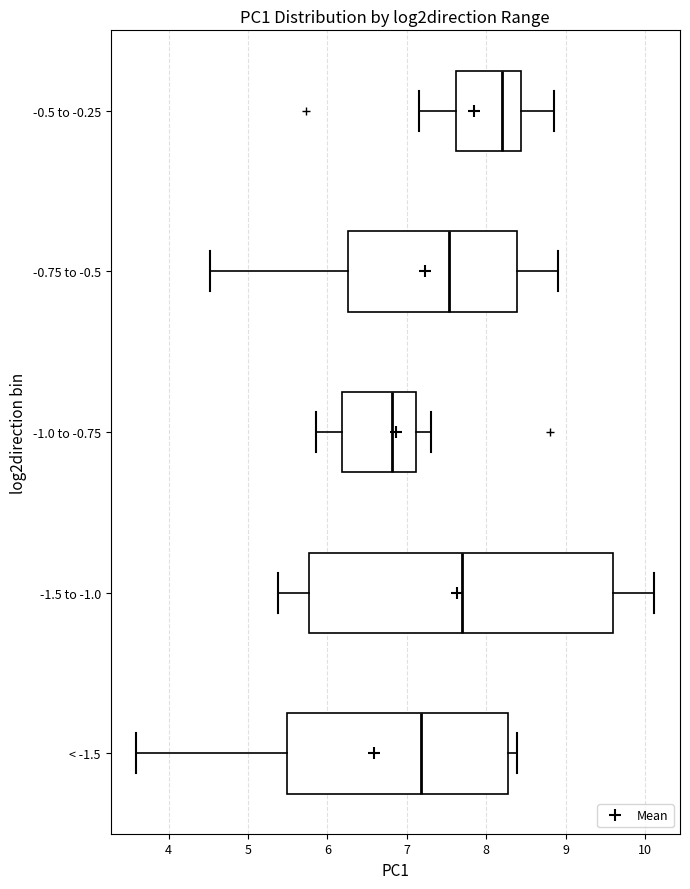

Which box has the furthest to the left median line?

-1.0 to -0.75